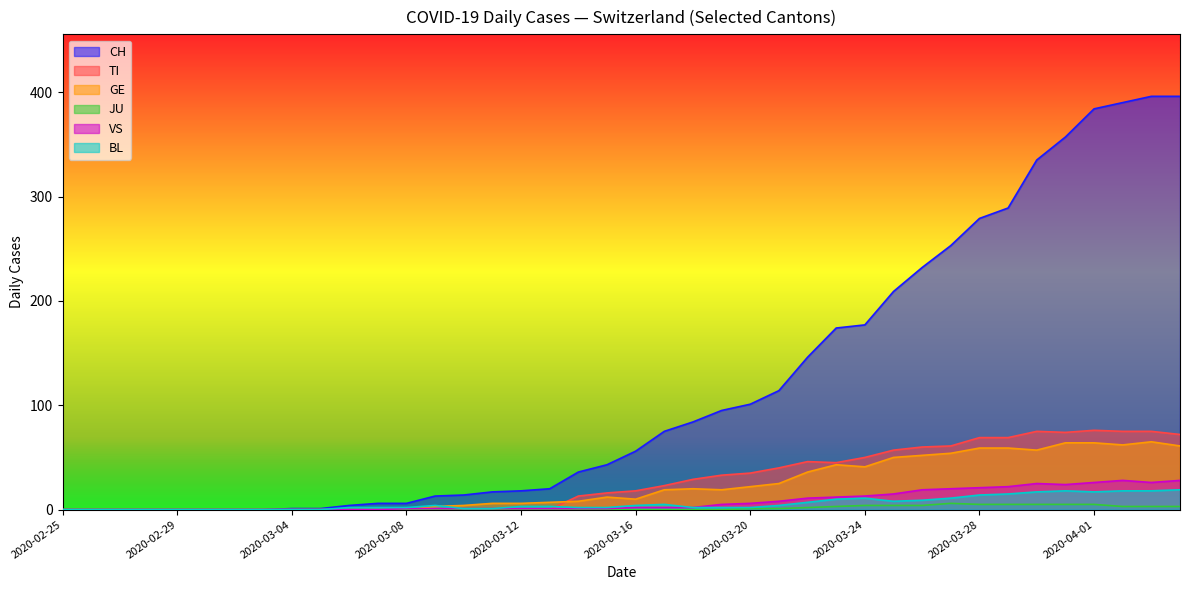

The VS series shows 6 at 2020-05-16. True or false?

False